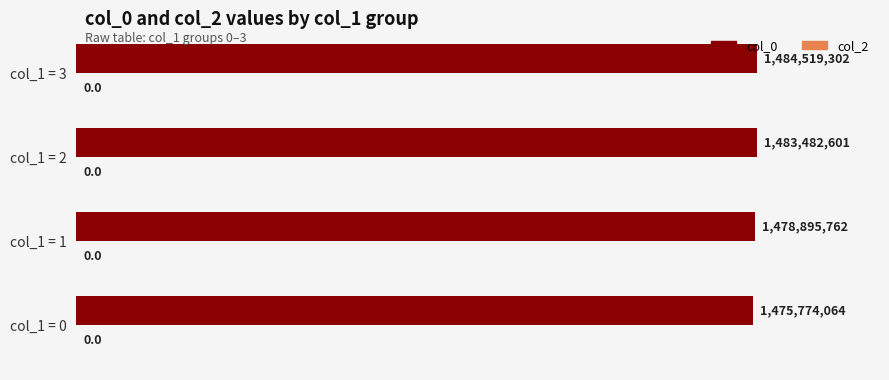

Are the bars horizontal?

Yes